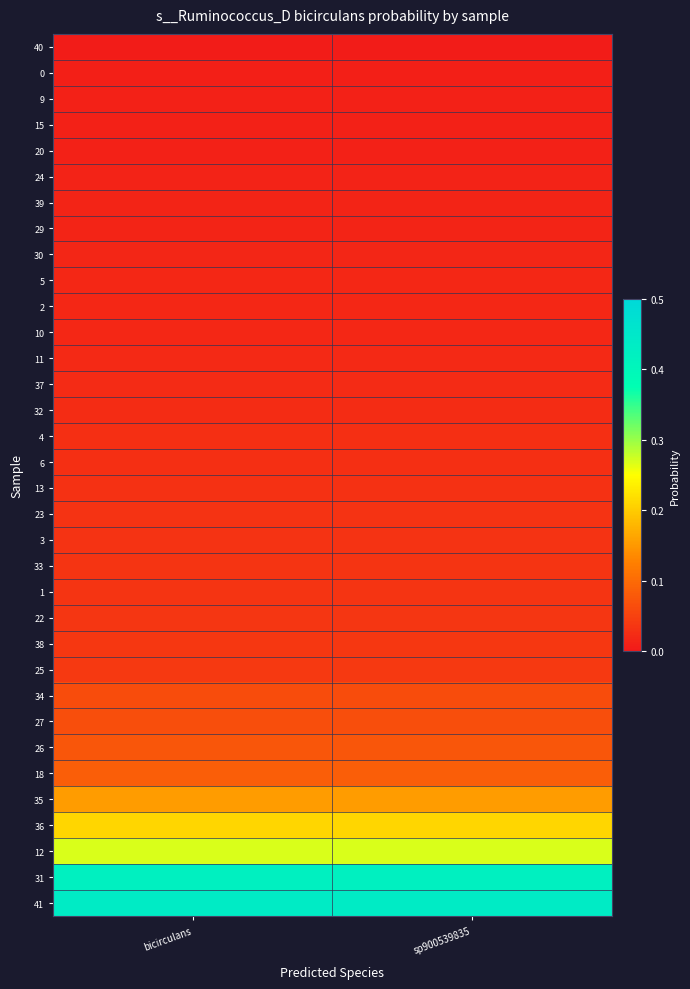

At which category is the sum across all series the highest?

bicirculans